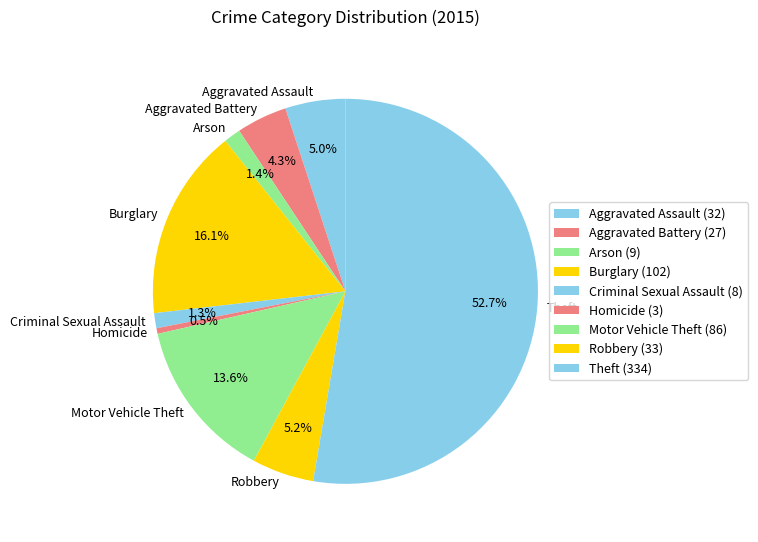

Is there any slice that represents more than half of the pie?

Yes